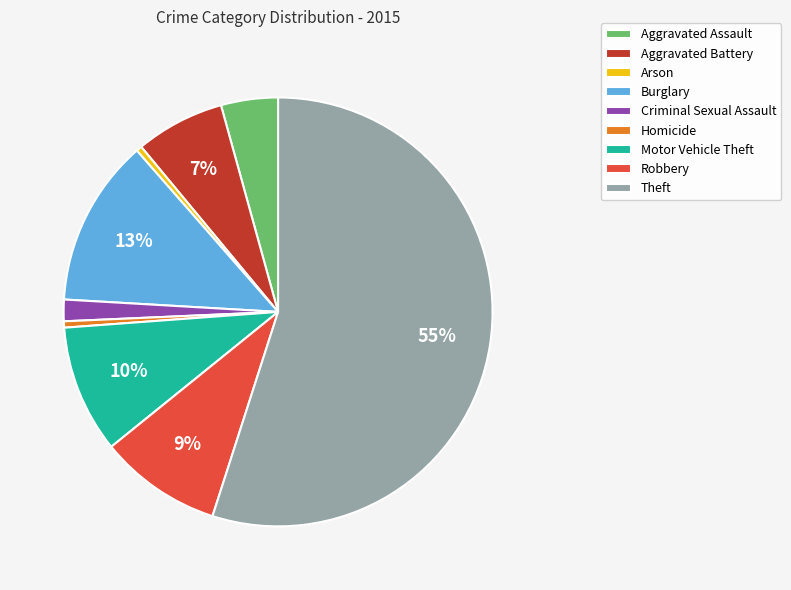

Which category has the biggest portion of the pie?

Theft